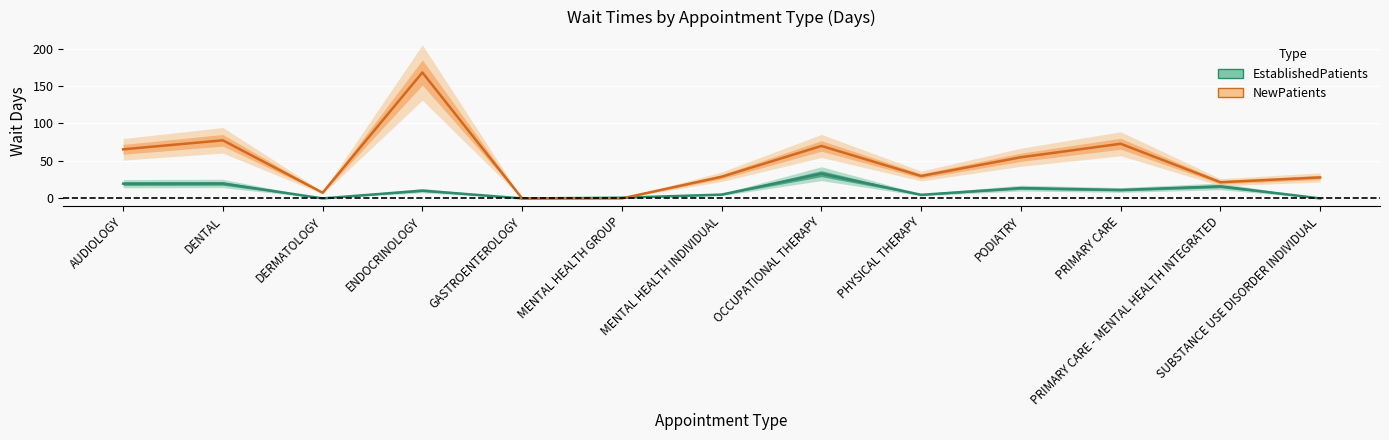

Reading left to right, transcribe all the data shown in this chart.

EstablishedPatients: AUDIOLOGY=19.7	DENTAL=19.9	DERMATOLOGY=0.0	ENDOCRINOLOGY=10.4	GASTROENTEROLOGY=0.0	MENTAL HEALTH GROUP=0.9	MENTAL HEALTH INDIVIDUAL=5.1	OCCUPATIONAL THERAPY=33.0	PHYSICAL THERAPY=4.8	PODIATRY=13.8	PRIMARY CARE=11.3	PRIMARY CARE - MENTAL HEALTH INTEGRATED=16.1	SUBSTANCE USE DISORDER INDIVIDUAL=0.0
NewPatients: AUDIOLOGY=65.5	DENTAL=77.5	DERMATOLOGY=7.6	ENDOCRINOLOGY=168.0	GASTROENTEROLOGY=0.0	MENTAL HEALTH GROUP=0.0	MENTAL HEALTH INDIVIDUAL=28.9	OCCUPATIONAL THERAPY=70.0	PHYSICAL THERAPY=29.9	PODIATRY=54.9	PRIMARY CARE=72.9	PRIMARY CARE - MENTAL HEALTH INTEGRATED=21.6	SUBSTANCE USE DISORDER INDIVIDUAL=28.0